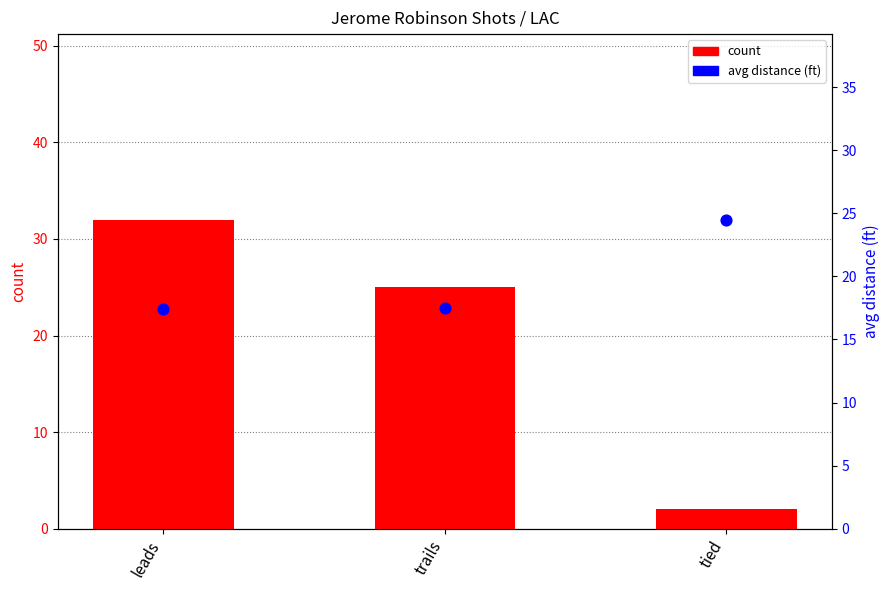

Which series has the largest Y range (max minus min)?

count